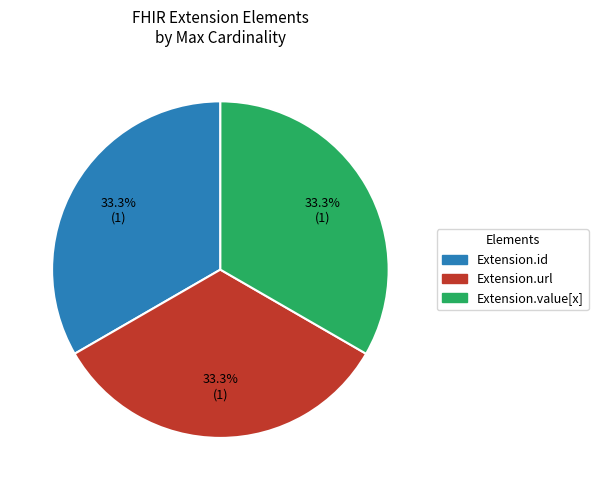

Does Extension.value[x] account for over 50% of the chart?

No